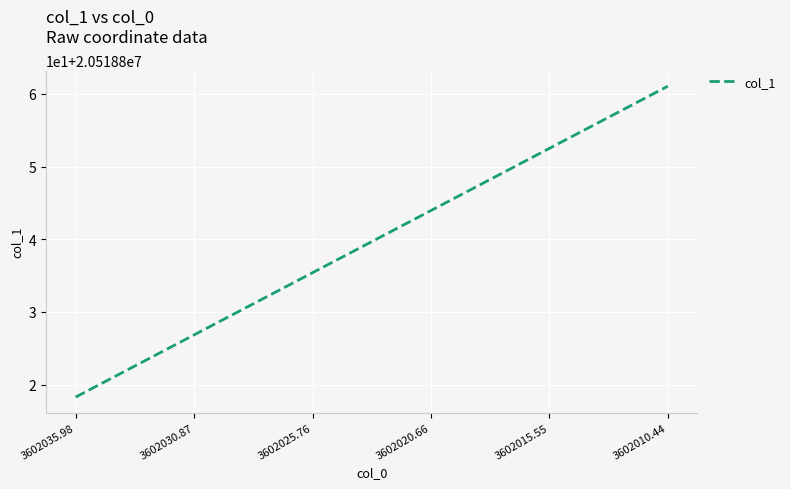

Which category has the lowest value across all series?

3602035.98